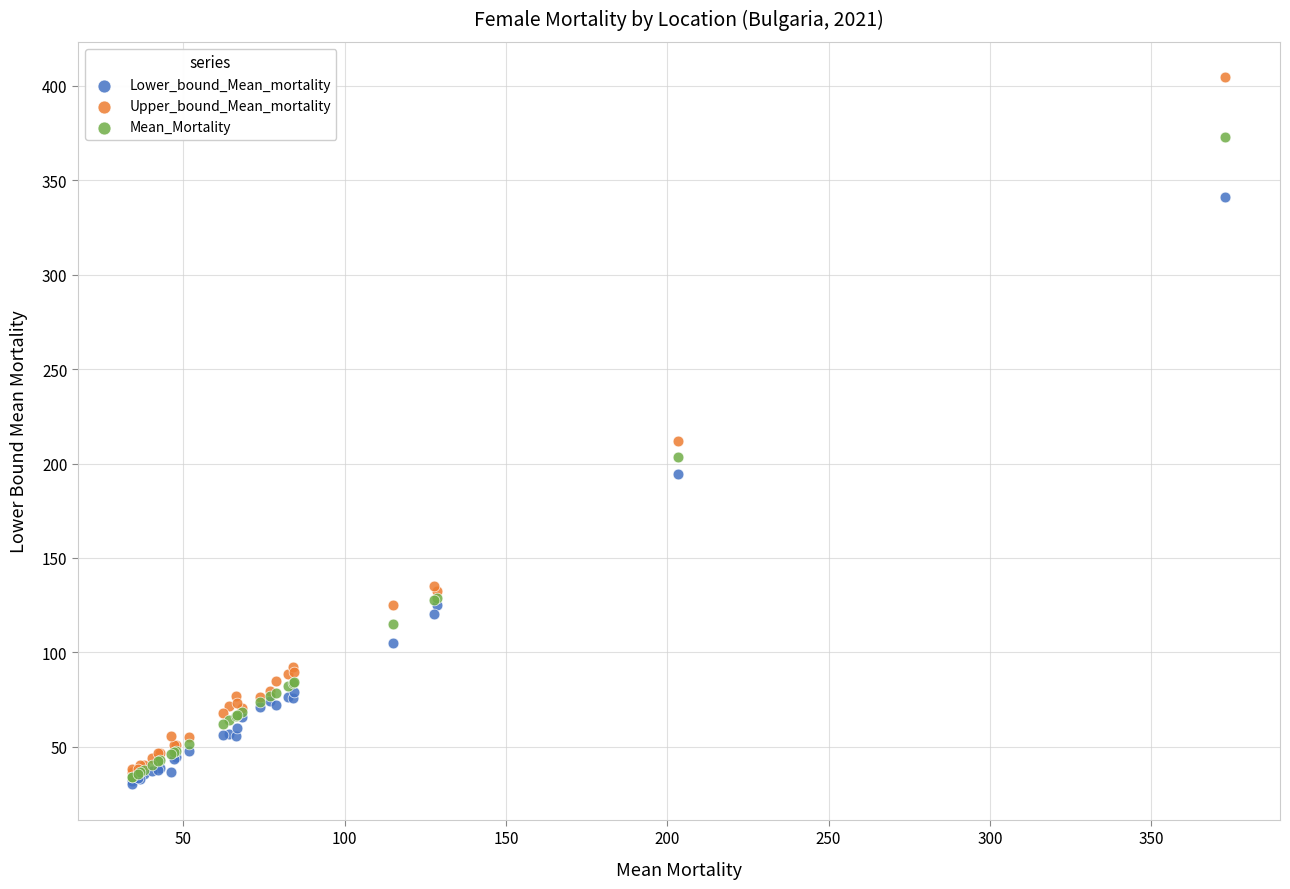

Across all series, what Y value is closest to 217?

212.1